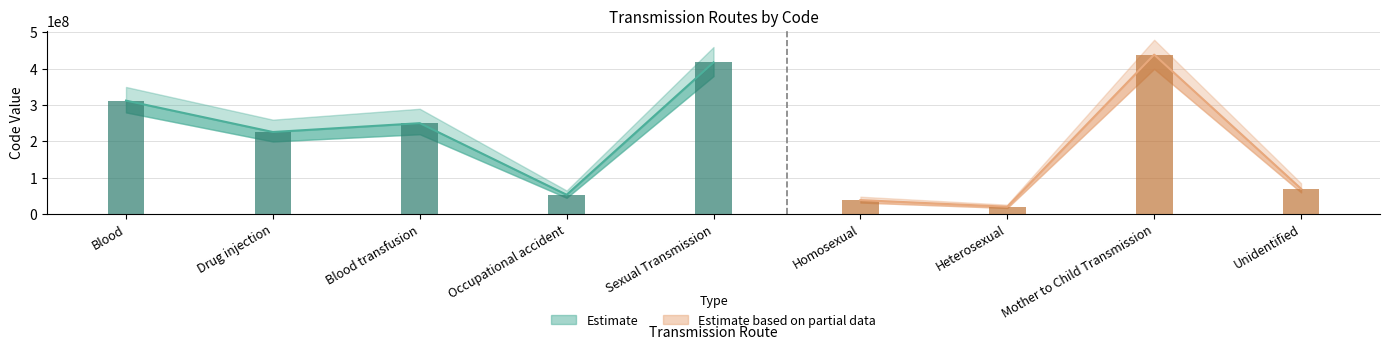

What is the ratio of the value at Blood transfusion to the value at Blood?

0.8